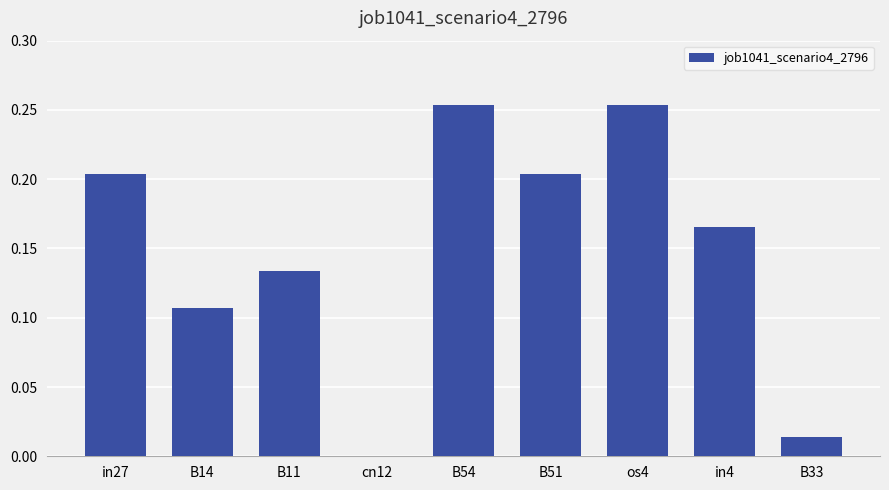

What is the sum of all values?

1.3